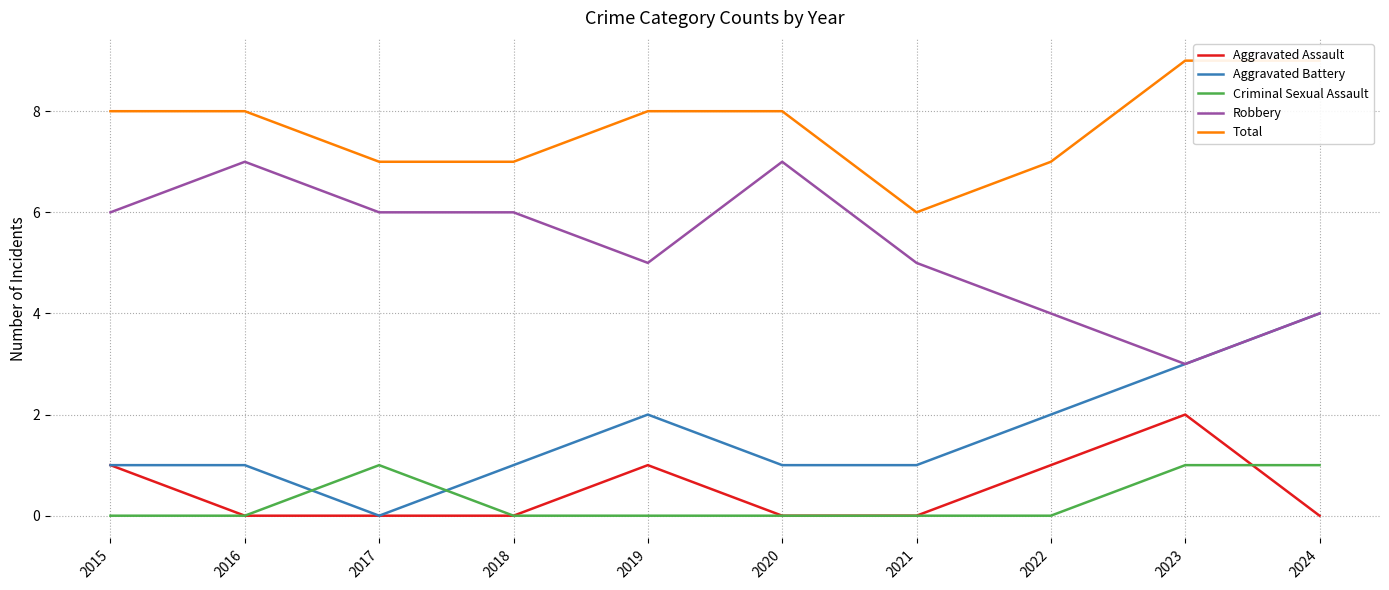

Where is the first local minimum for Total?

2021